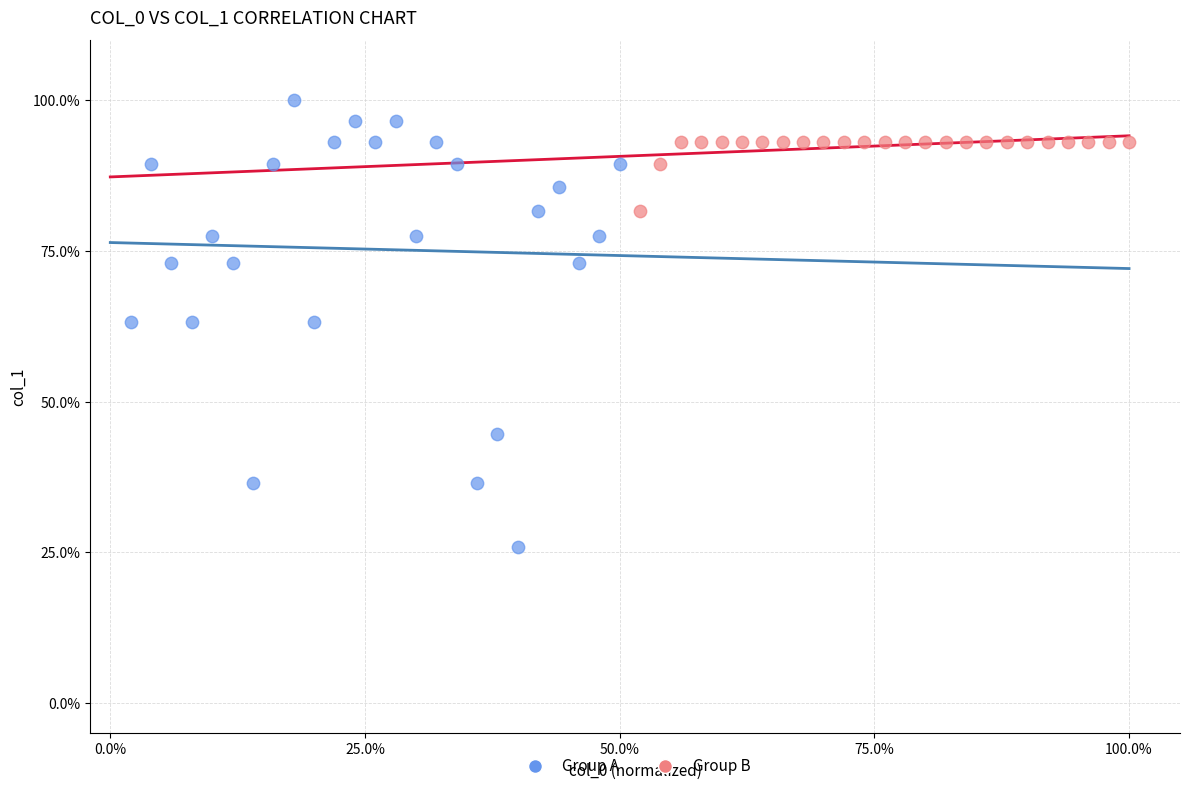

What are all the series names shown in the legend?

Group A, Group B